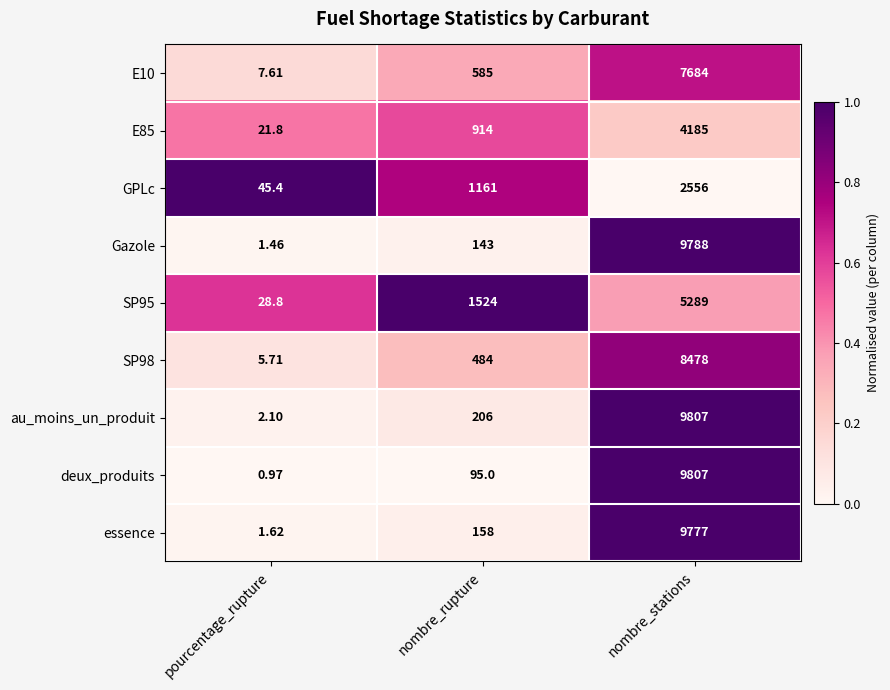

Which series has the largest total across all categories?

au_moins_un_produit